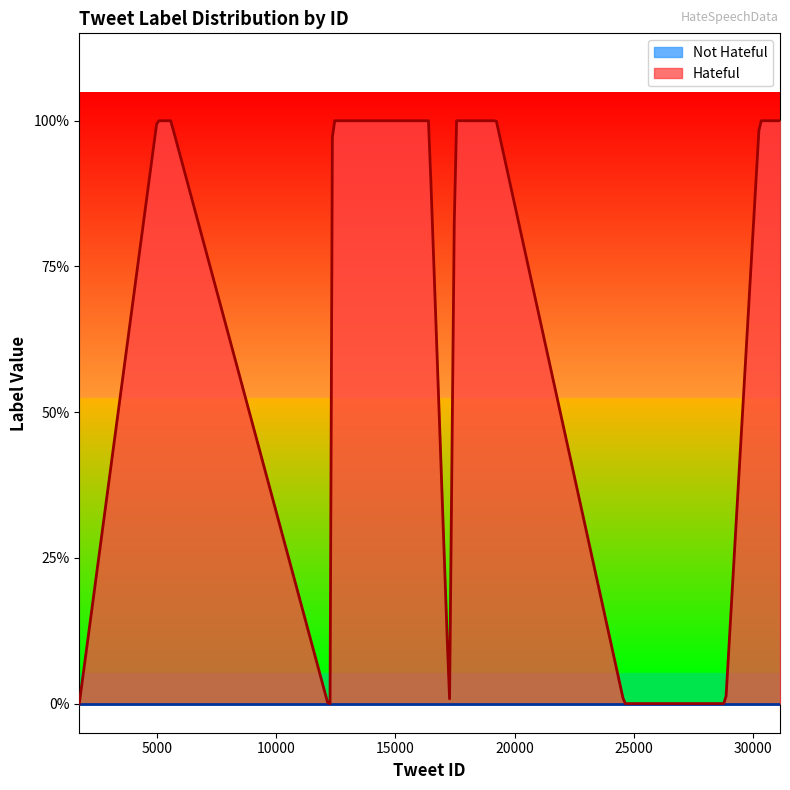

Is it true that Not Hateful equals 0 at 1?

True